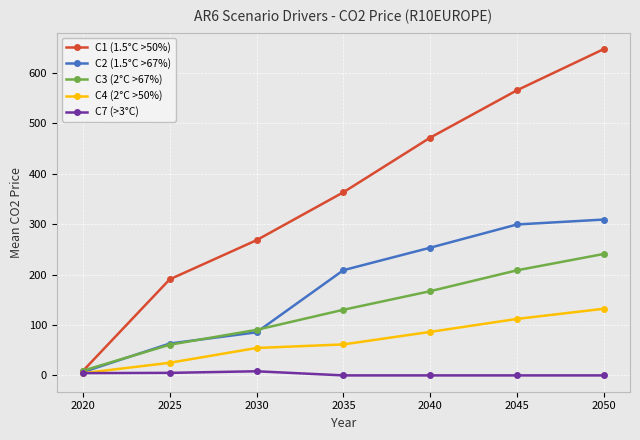

List the labels in order of C1 (1.5°C >50%) value, smallest first.

2020, 2025, 2030, 2035, 2040, 2045, 2050